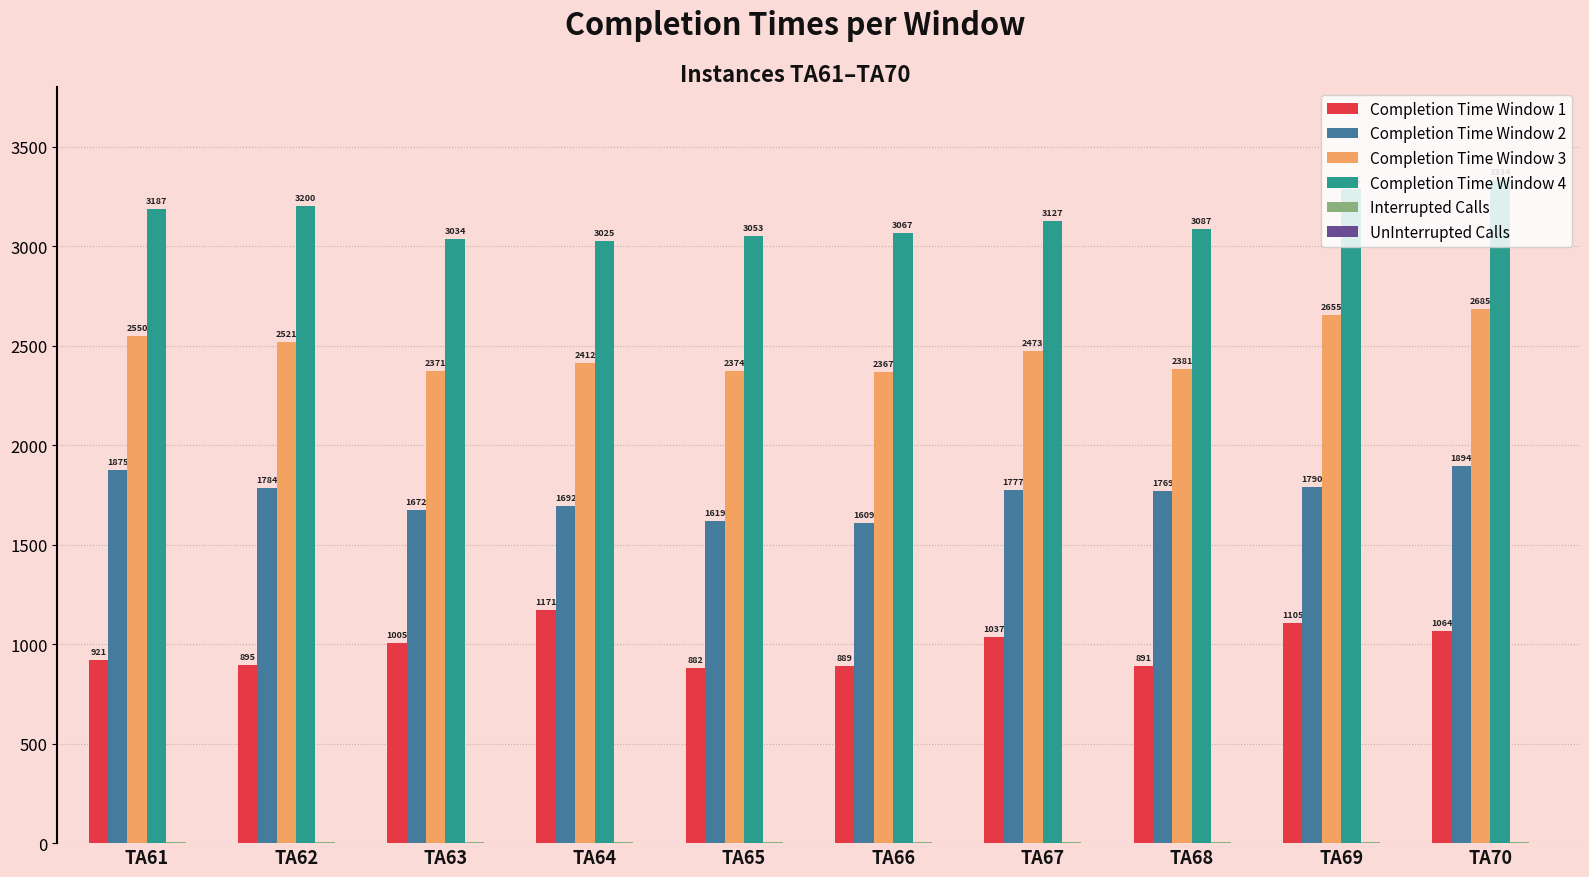

What value does the Completion Time Window 4 series have at TA61, to the nearest 50?

3200